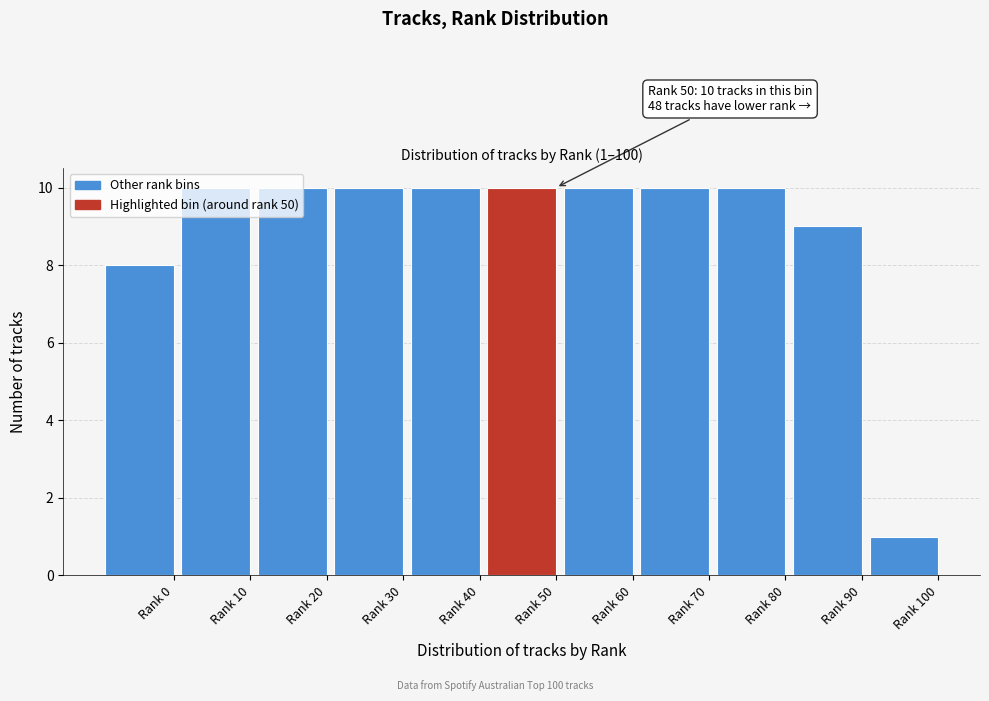

What is the value of the 7th bar from the left?

10